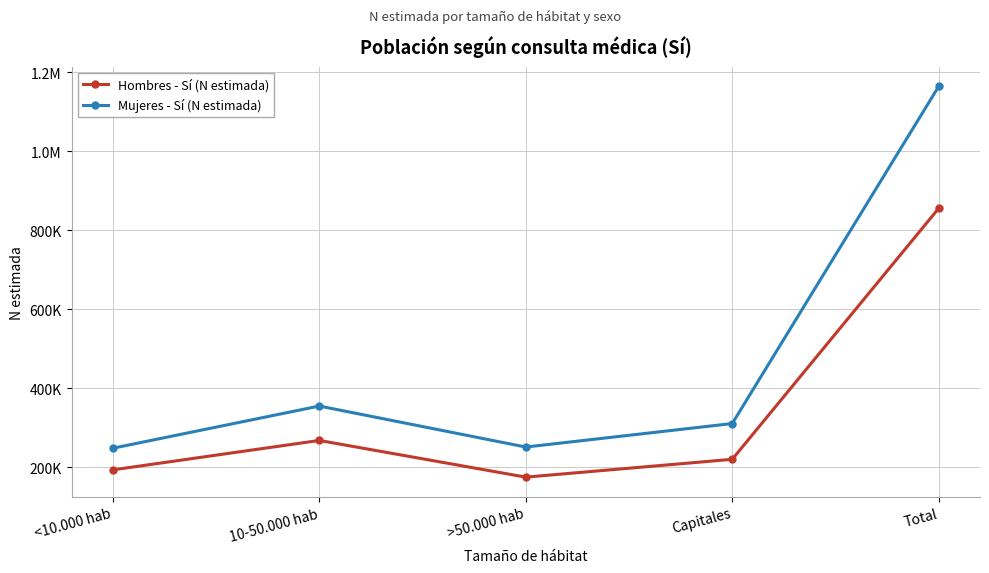

What is the minimum value for Hombres - Sí (N estimada)?

174766